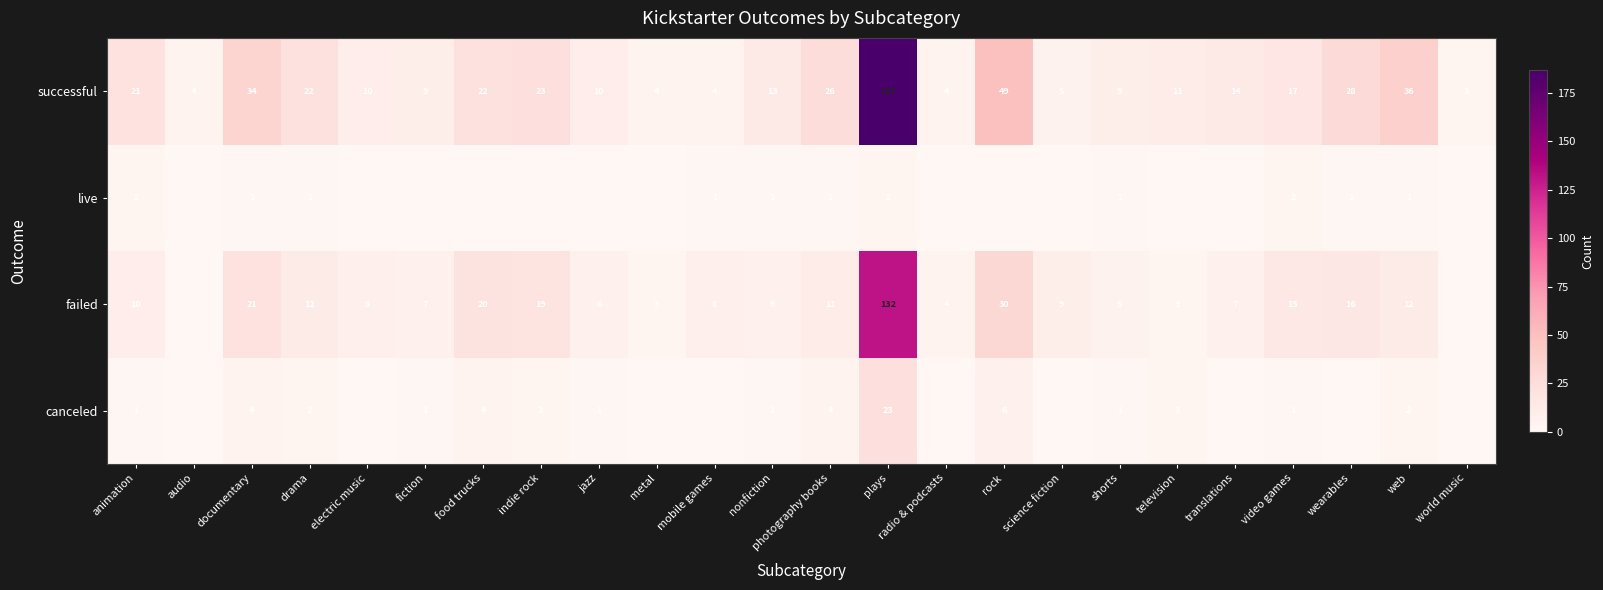

Which category has the highest value across all series?

plays